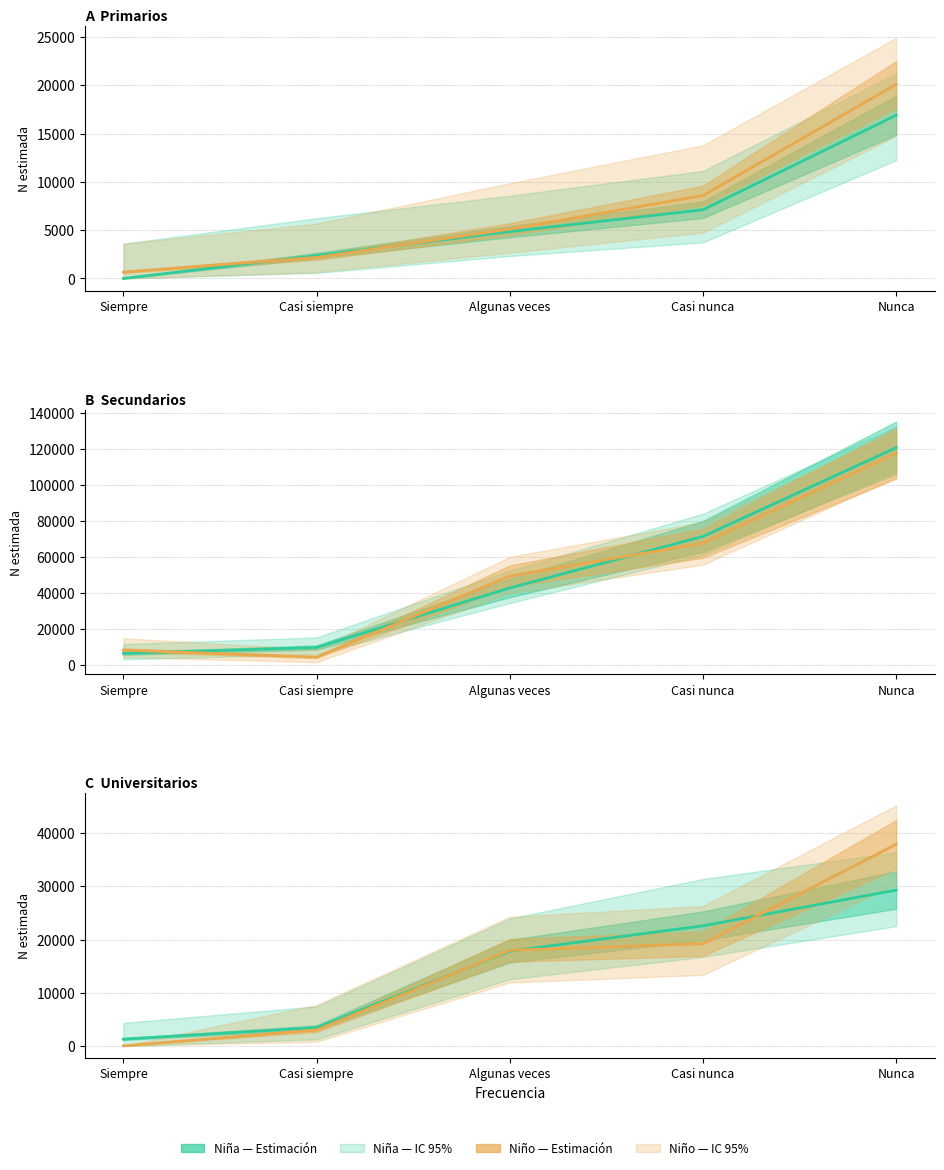

Reading right to left, what are all the values shown in this chart?

Niña (N estimada): 29295	22573	17812	3448	1270
Niño (N estimada): 37898	19206	17975	2982	0